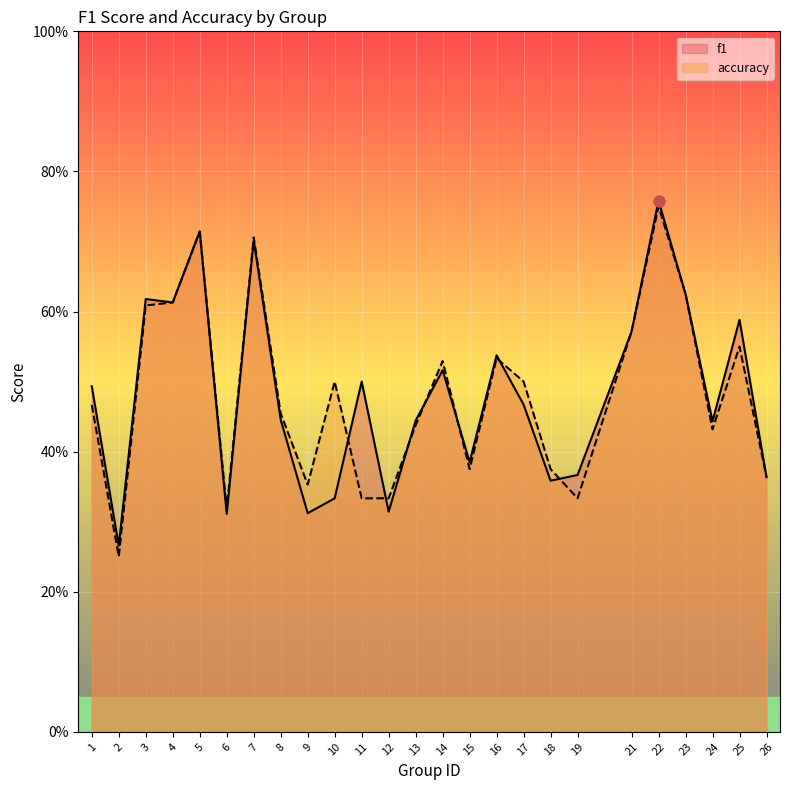

At which label does f1 reach its minimum?

2